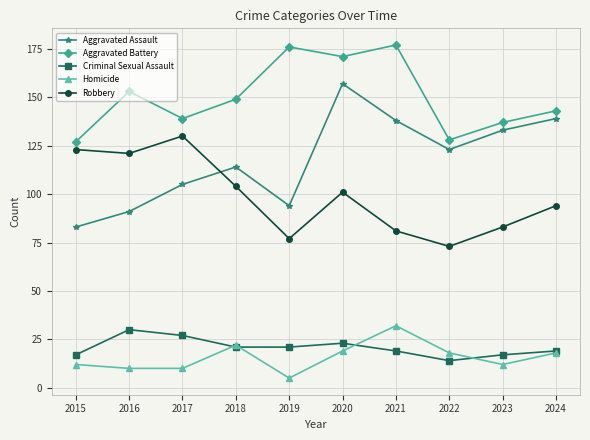

Where does the Homicide series first go above 18?

2018